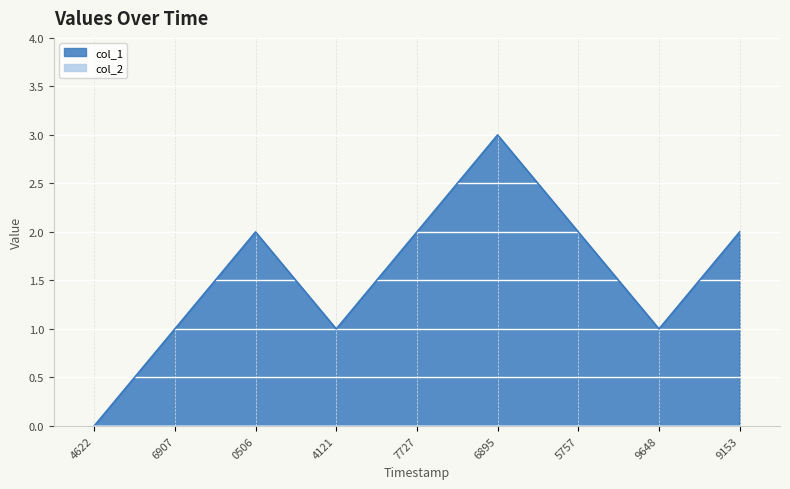

How many positive values are there?

8